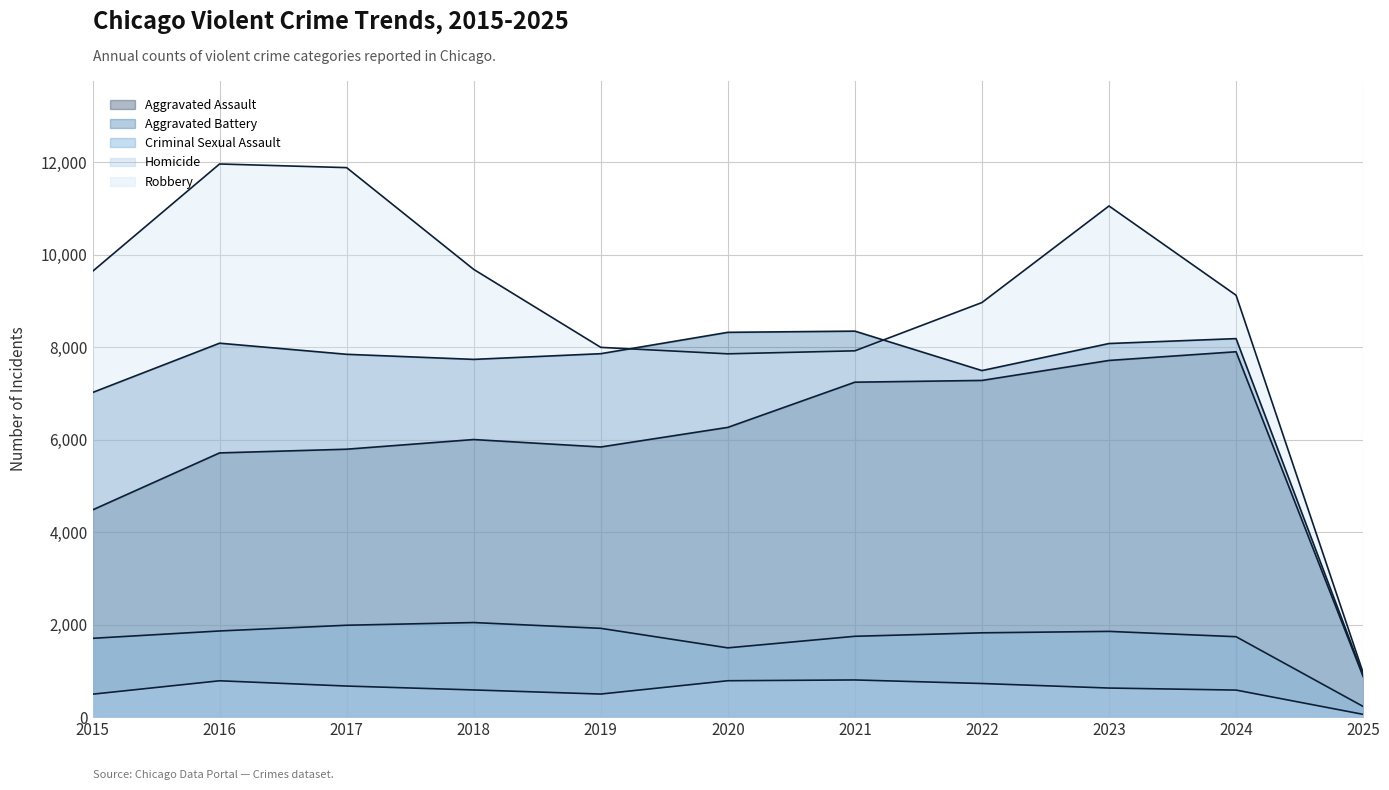

The value of Robbery at 2023 is 5568. True or false?

False